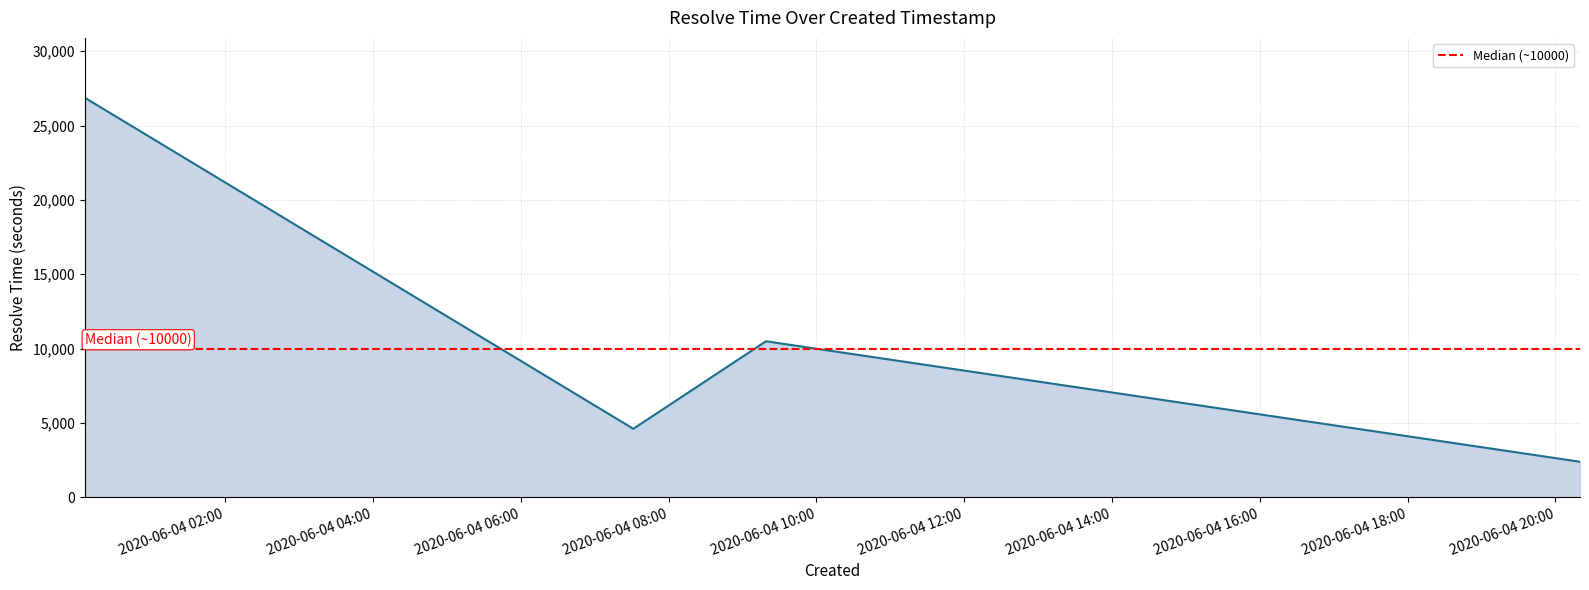

The chart shows a value of 7226 at 2020-06-04 07:31:21. True or false?

False